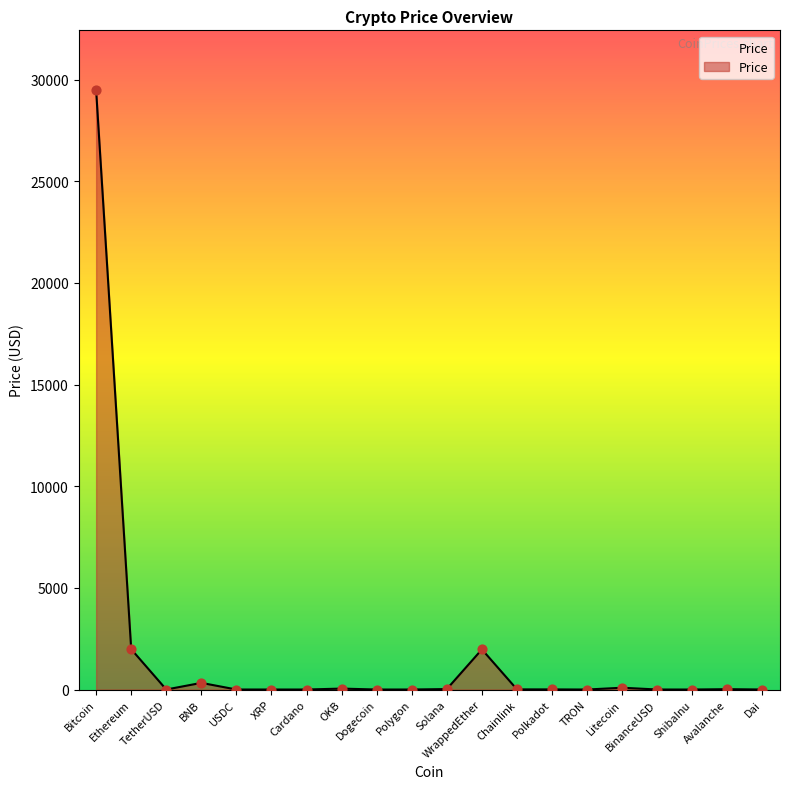

What is the ratio of the value at Solana to the value at OKB?

0.5